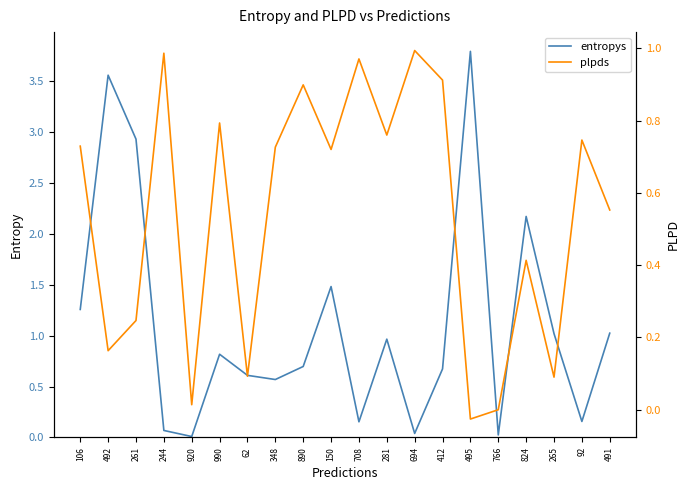

Which series has the widest spread of values?

entropys